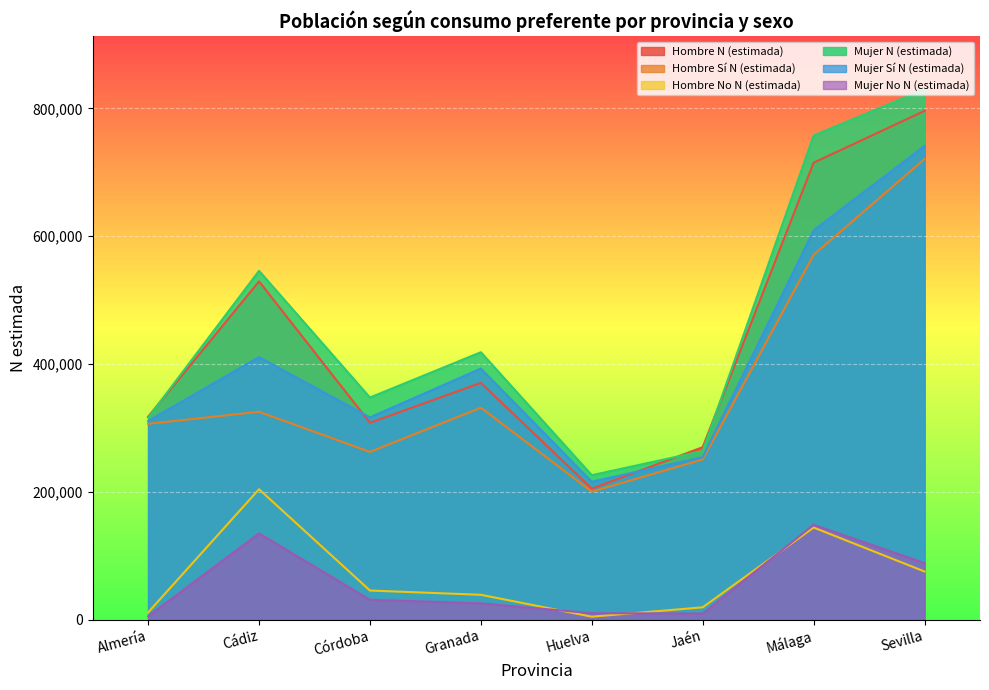

How many data points in Hombre N (estimada) are above 370510?

3